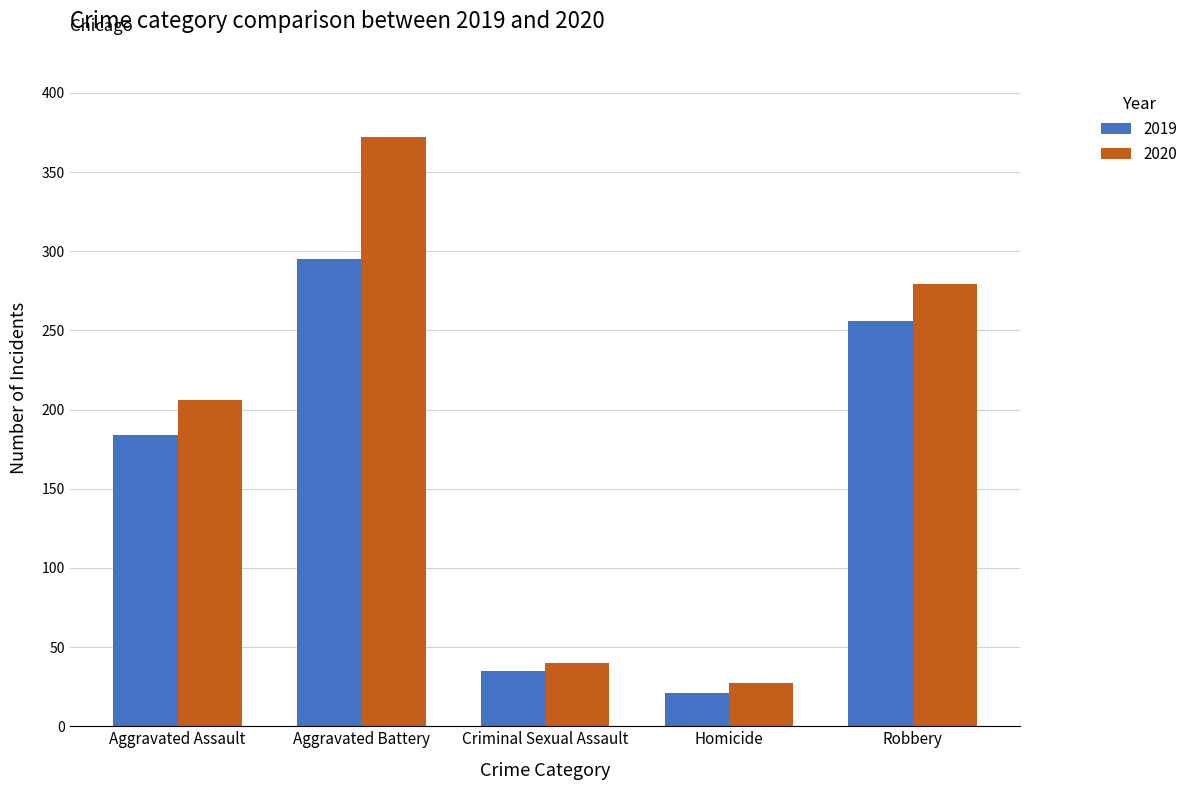

What position from the right is Robbery?

1